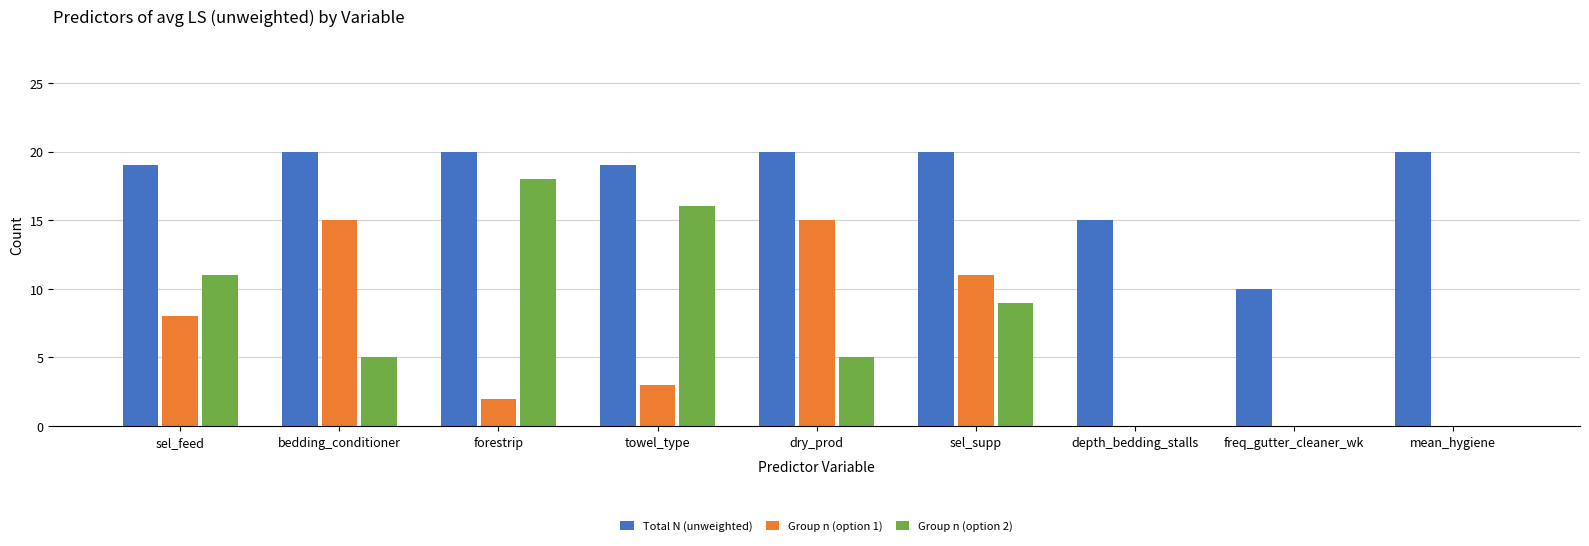

At which label is Group n (option 1) closest to 7?

sel_feed